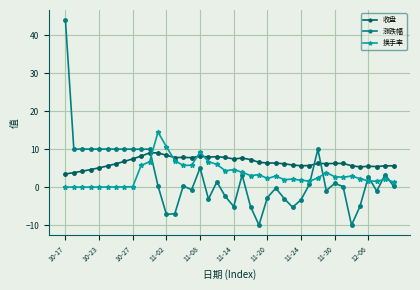

True or false: 涨跌幅 has more than 2 points higher than both neighbors.

True